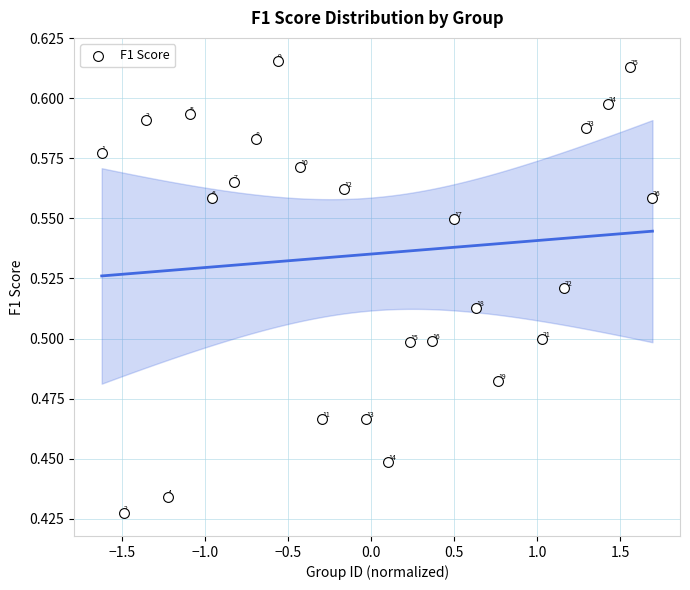

What is the range of X values (max minus min)?

3.3